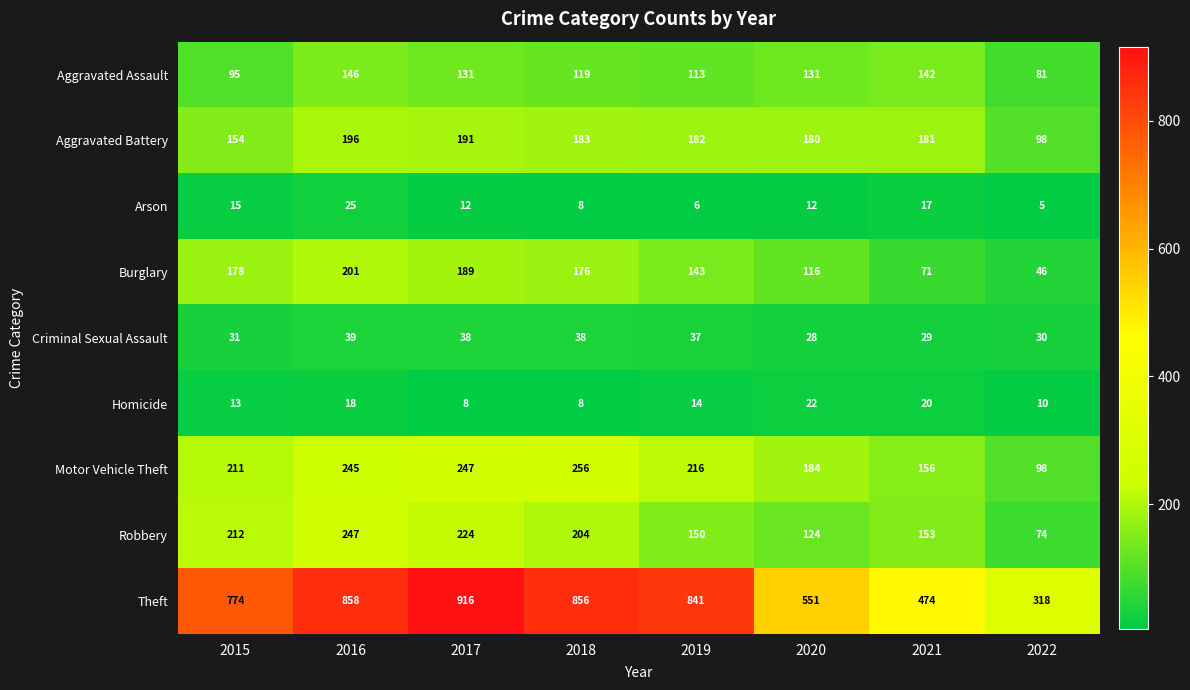

How many data points does each series have?

8